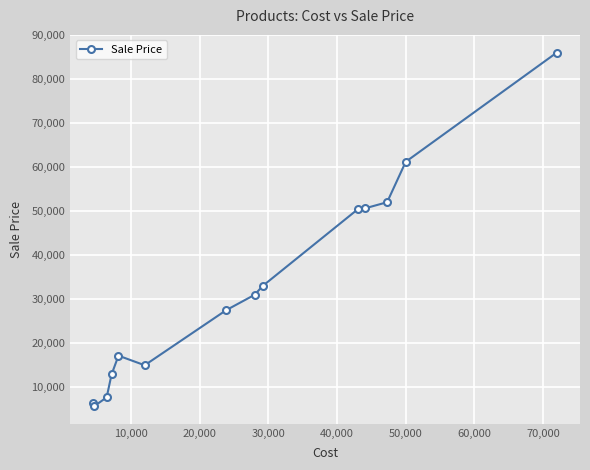

Does the chart have visible grid lines?

Yes